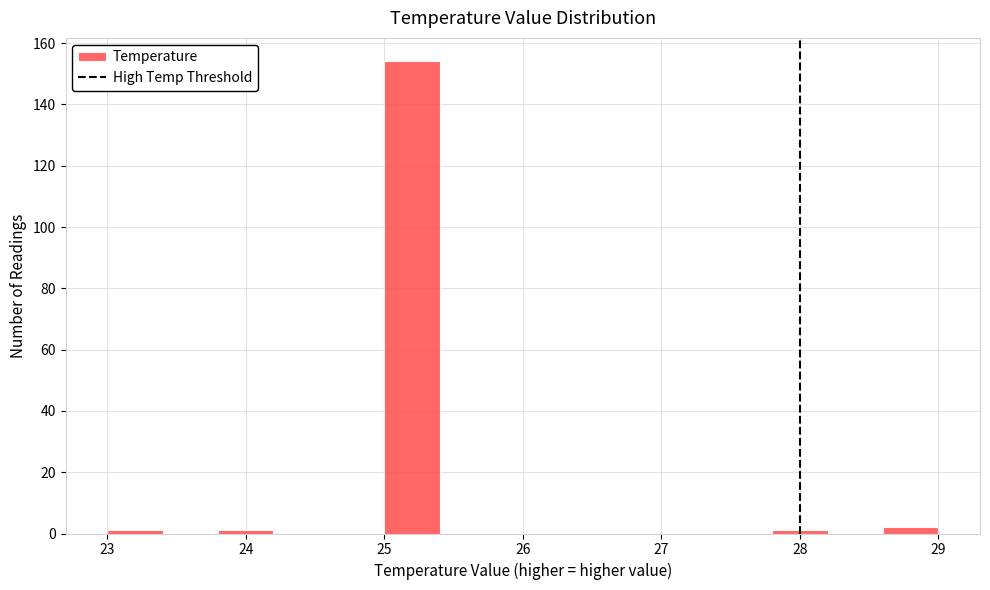

Reading left to right, list every bar in this chart as the range it spans on the x-axis followed by its height. The values are not printed on the chart, so give them approximately, as read against the axis.

23.0 to 23.4: under 2
23.4 to 23.8: 0
23.8 to 24.2: under 2
24.2 to 24.6: 0
24.6 to 25.0: 0
25.0 to 25.4: 154
25.4 to 25.8: 0
25.8 to 26.2: 0
26.2 to 26.6: 0
26.6 to 27.0: 0
27.0 to 27.4: 0
27.4 to 27.8: 0
27.8 to 28.2: under 2
28.2 to 28.6: 0
28.6 to 29.0: 2